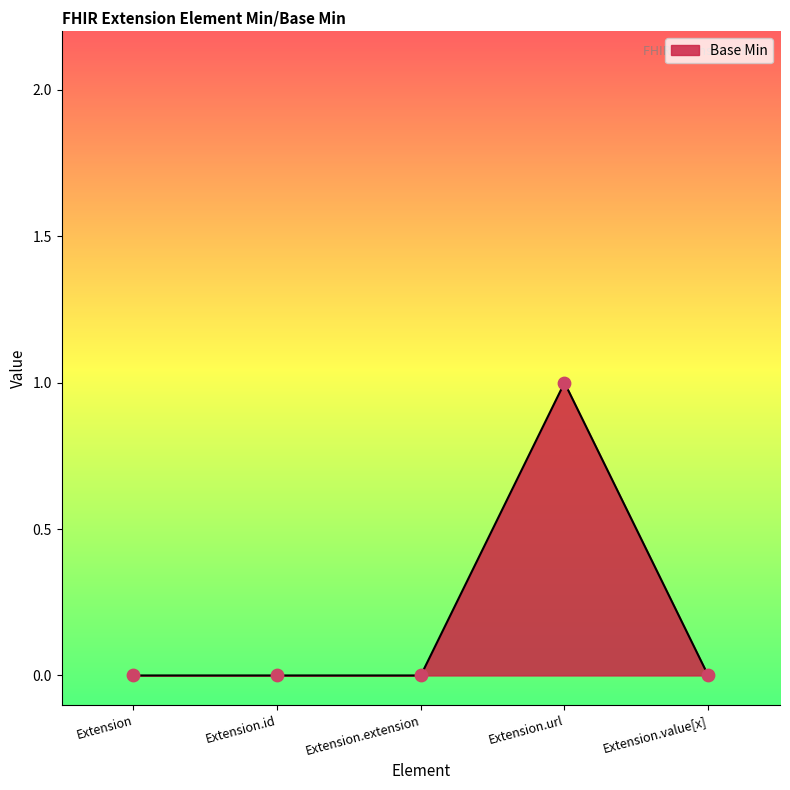

What is the change in value from Extension.extension to Extension.url?

+1